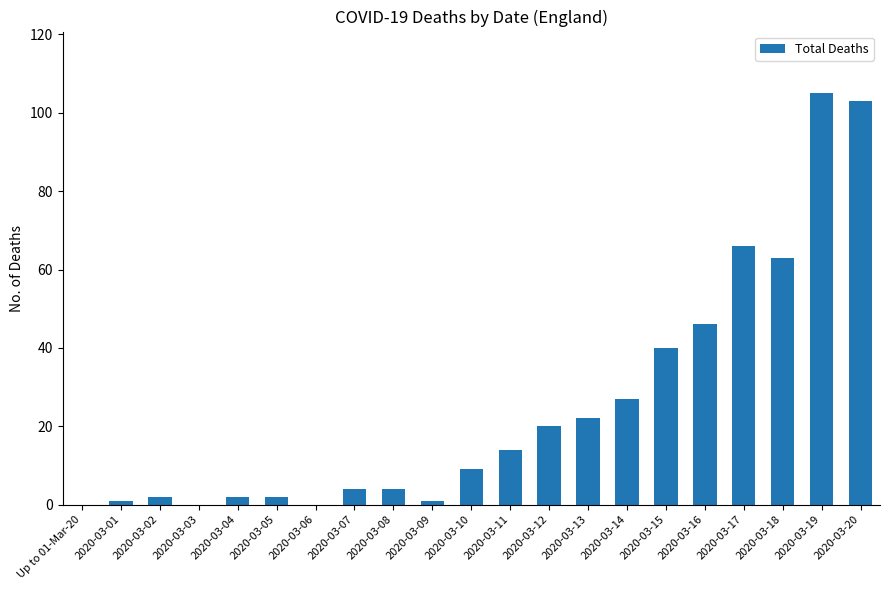

The value at 2020-03-06 is -63. True or false?

False